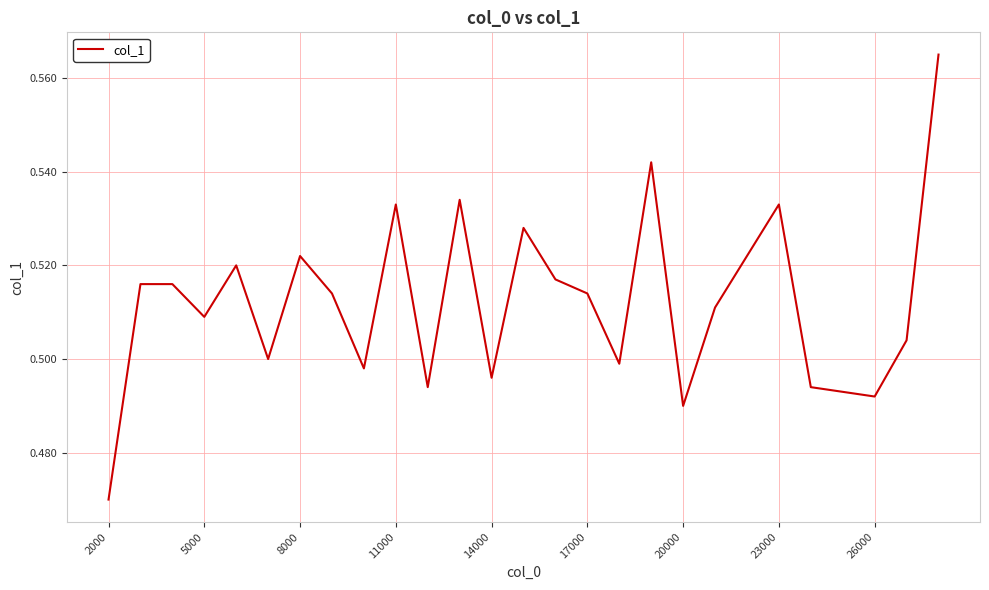

At which label is the value closest to 0?

2000